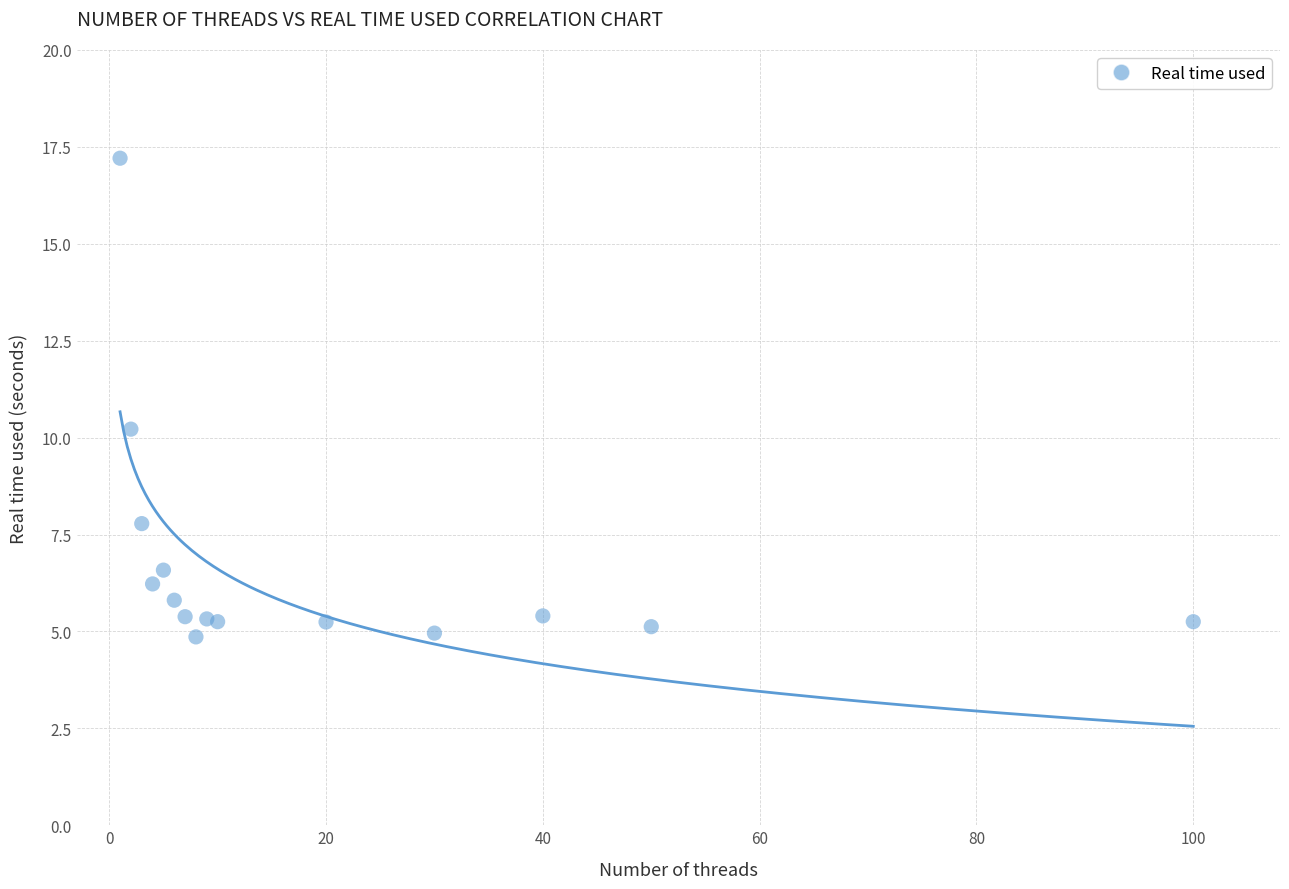

What Y value in the scatter plot is closest to 11?

10.2